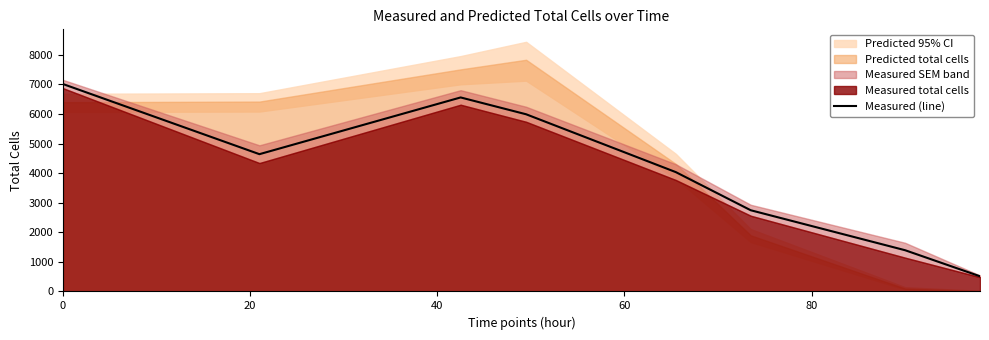

How many lines are shown in the chart?

1